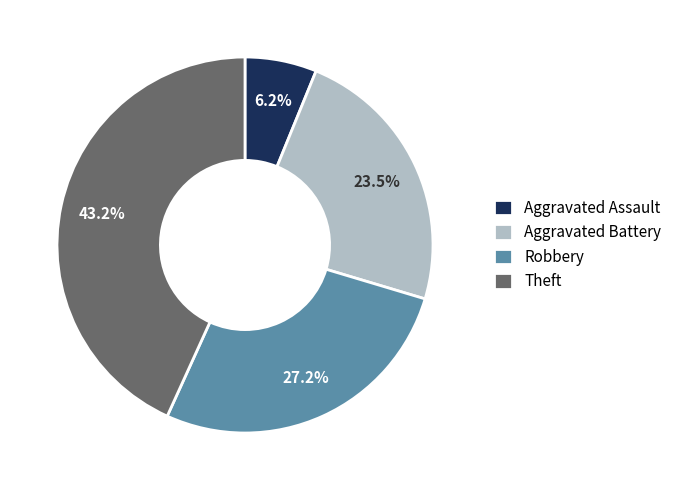

Combined, what portion of the pie is Aggravated Battery and Robbery?

50.6%